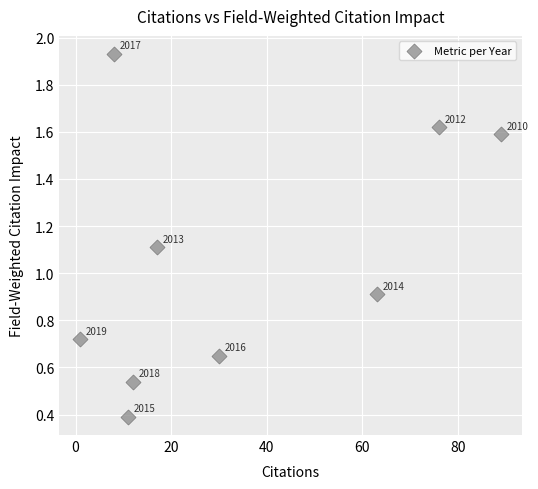

What Y value in the scatter plot is closest to 1?

0.9